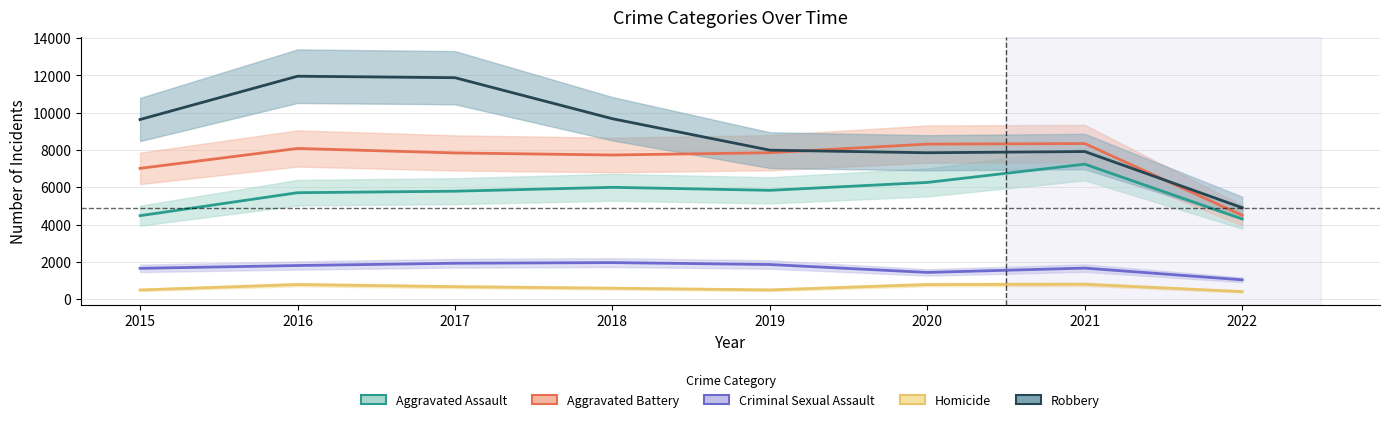

True or false: Criminal Sexual Assault has a value of 2263 at 2020.

False